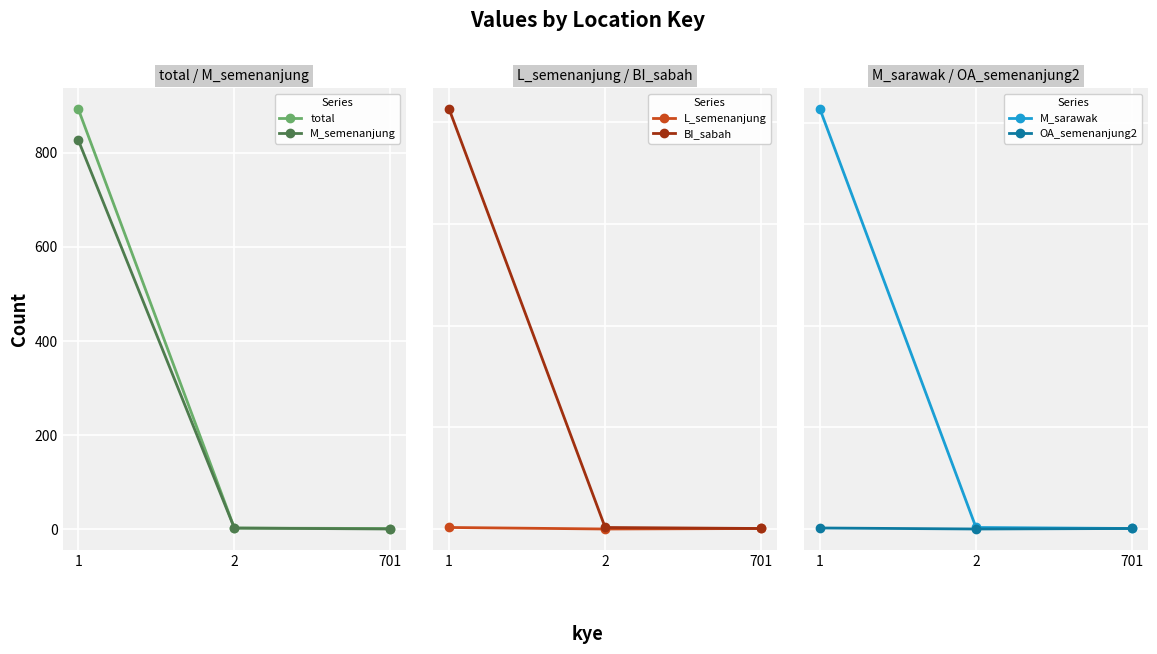

Which has a higher value, 1 or 701?

1